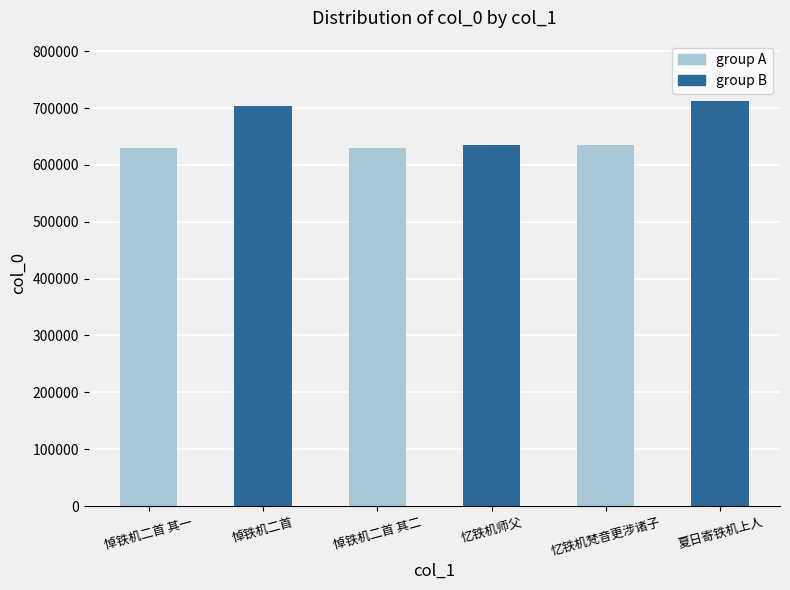

What is the change in value from 悼铁机二首 其二 to 忆铁机师父?

+4529